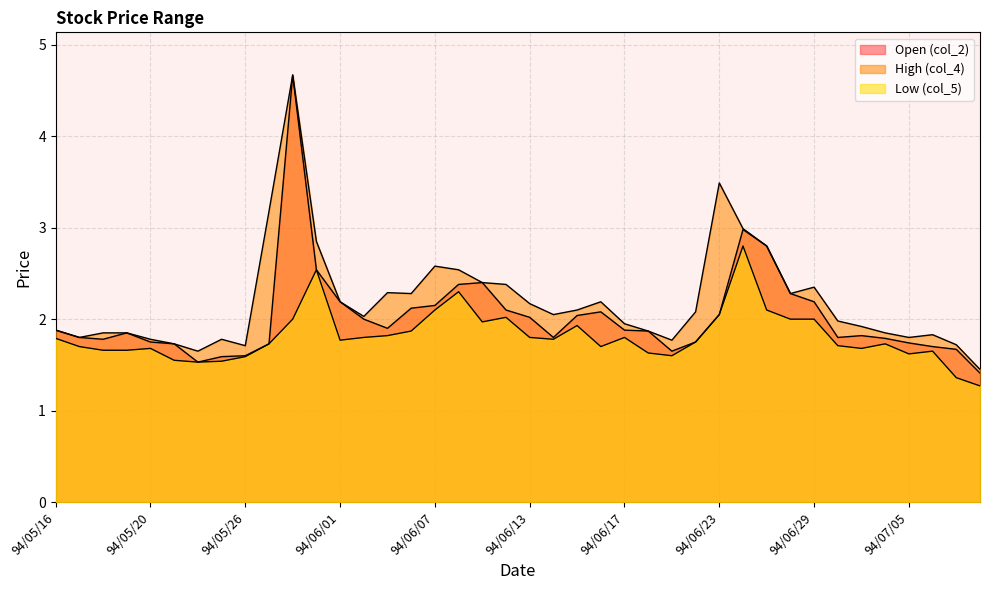

At how many categories does at least one series exceed 4?

1